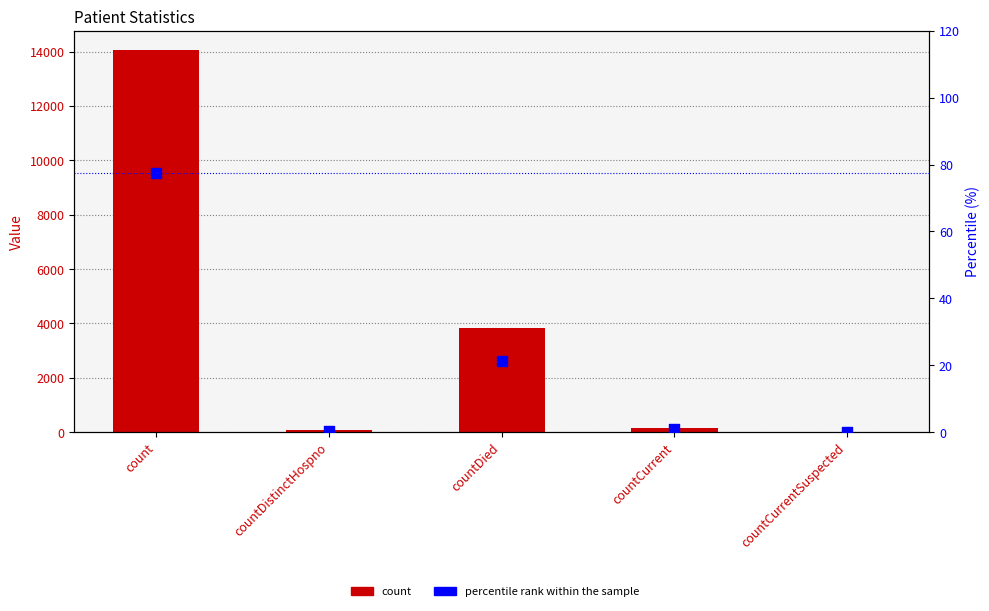

What is the total value across all series at countDied?

3869.2